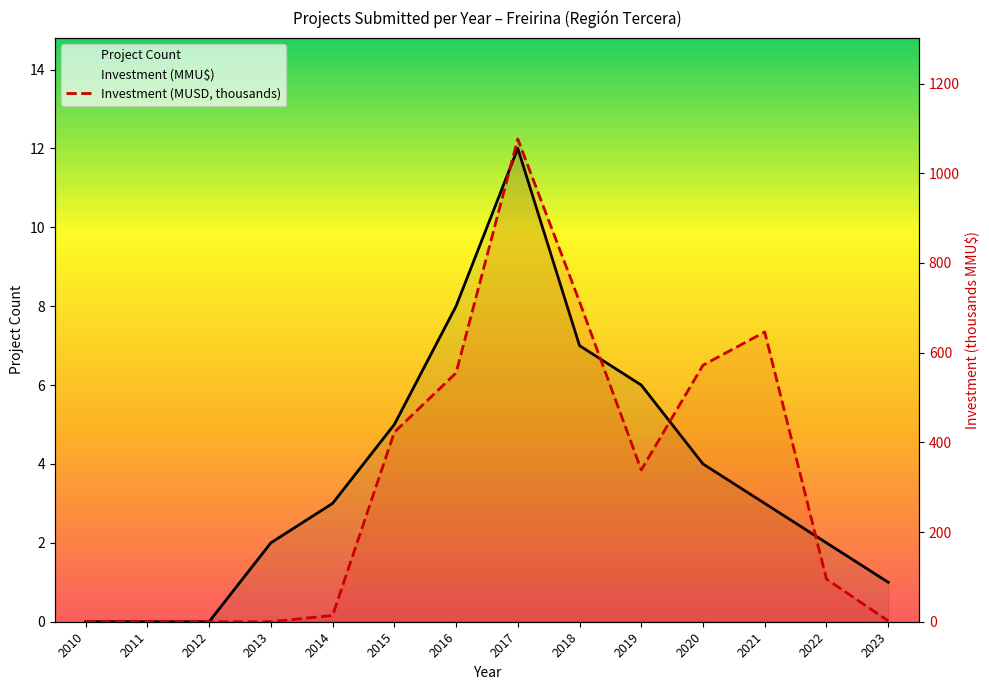

Where does the Project Count series first go above 3?

2015